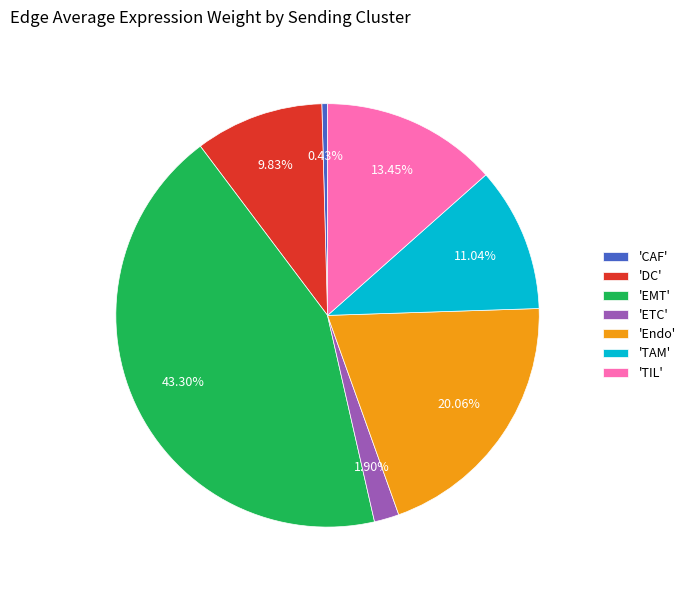

Which slice is the largest?

'EMT'